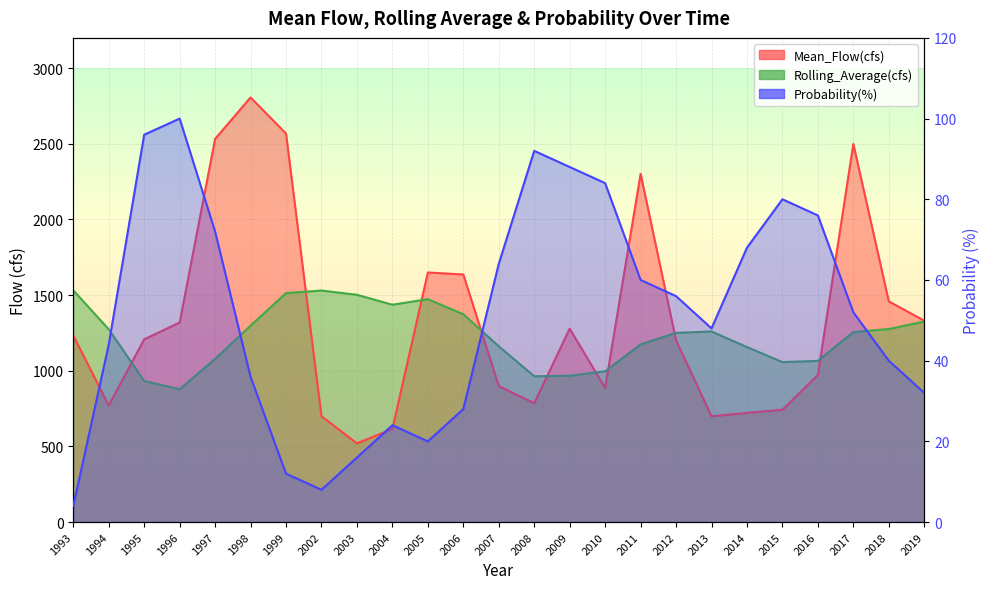

What are all the series names shown in the legend?

Mean_Flow(cfs), Rolling_Average(cfs), Probability(%)